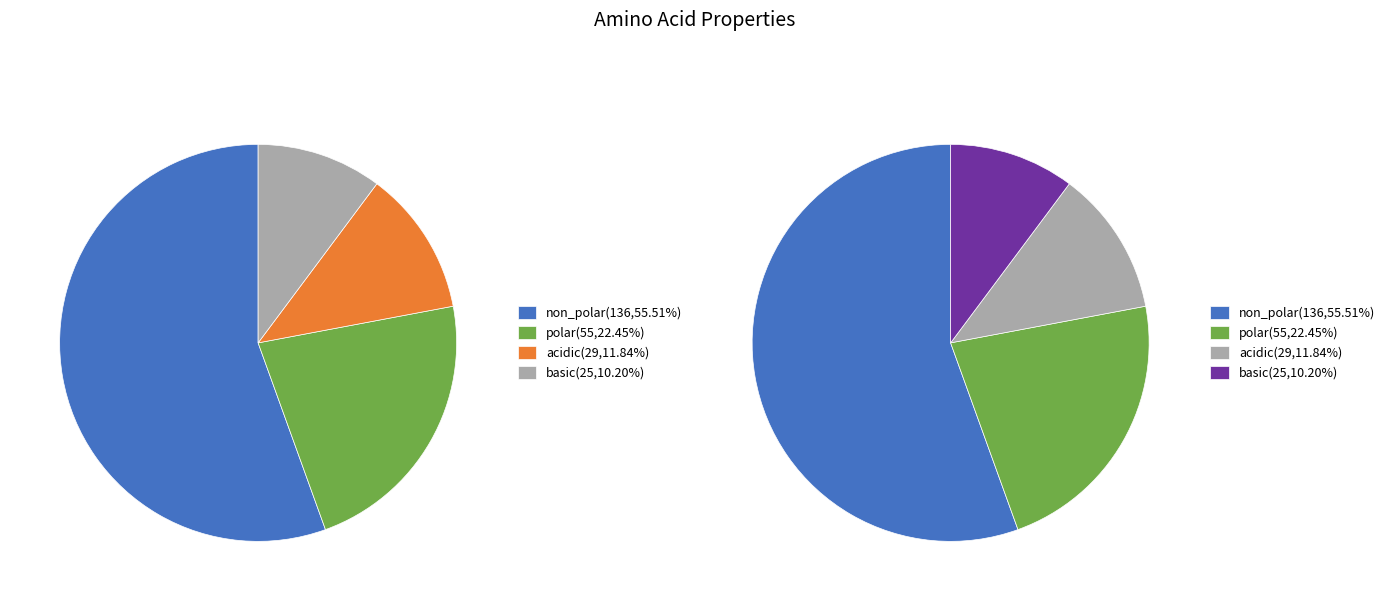

To the nearest percent, what is the combined percentage of polar and basic?

33%